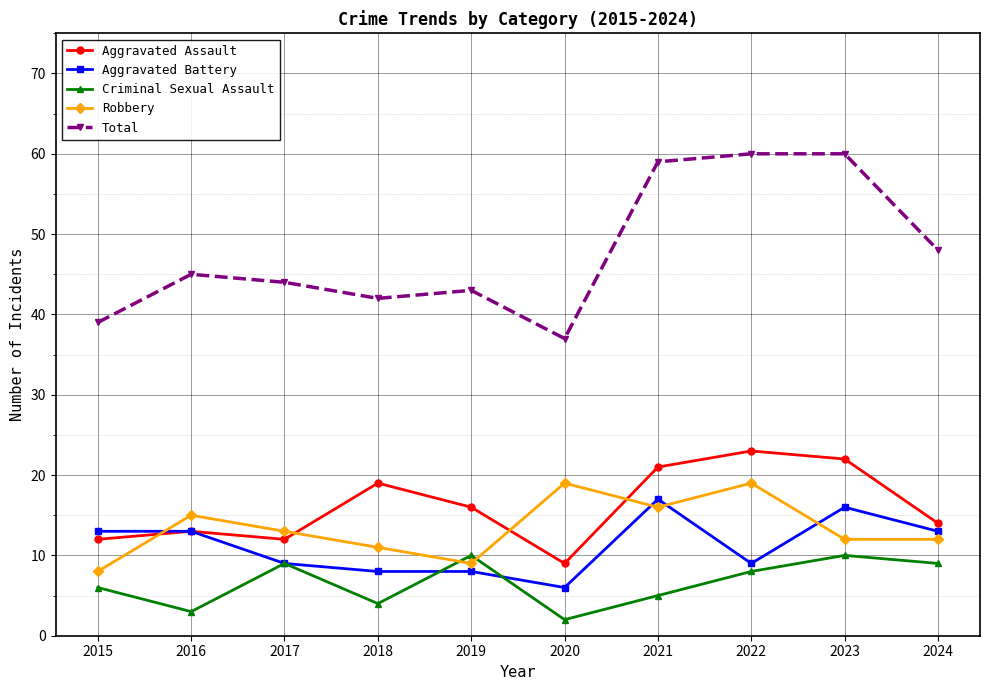

What is the value of the Aggravated Assault point at the 4th from the left?

19